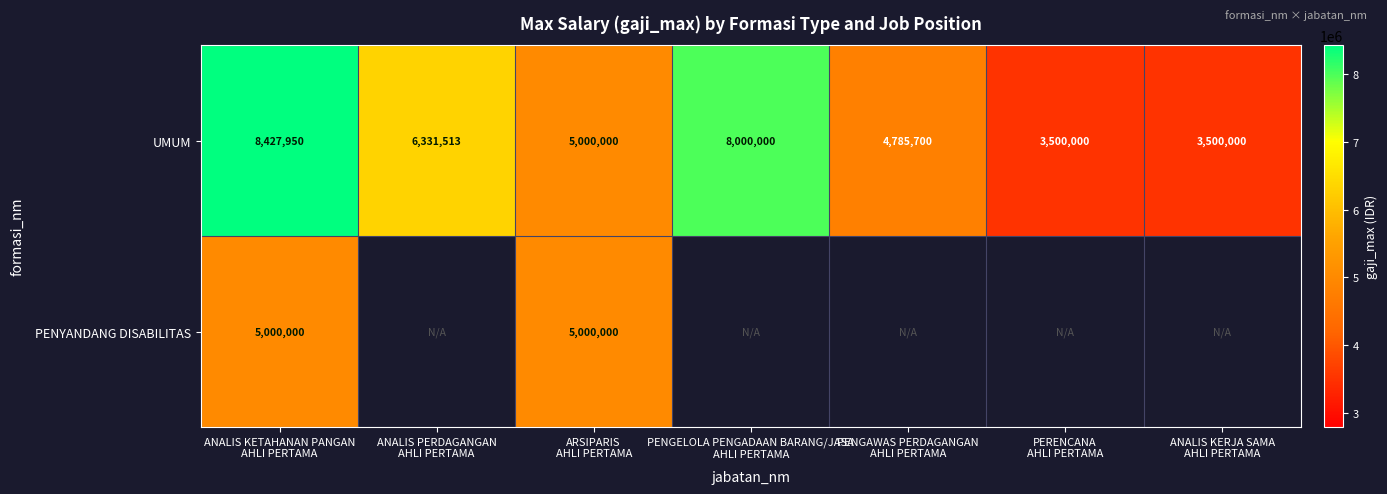

What is the average value of the UMUM series?

5649309